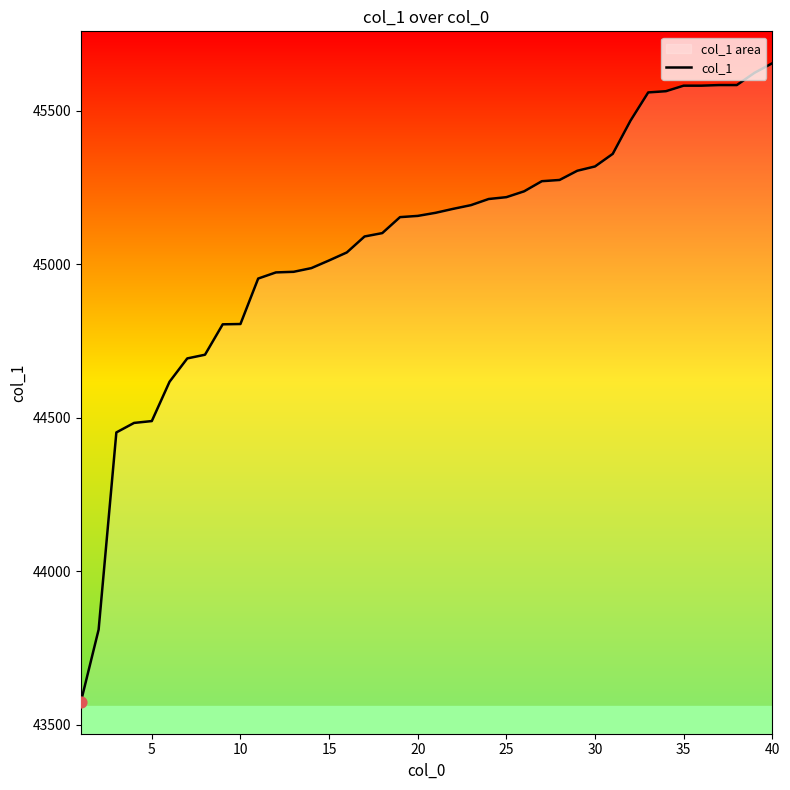

Which has a higher value, 30 or 5?

30